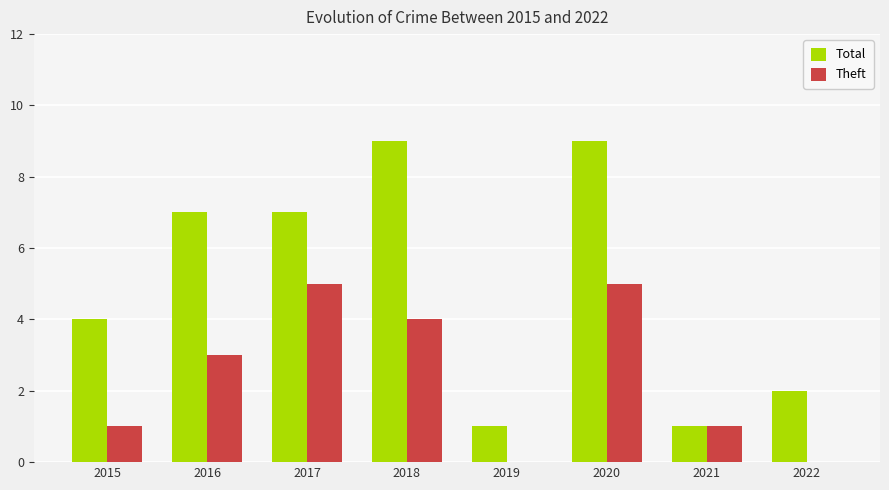

The value of Theft at 2016 is 1. True or false?

False